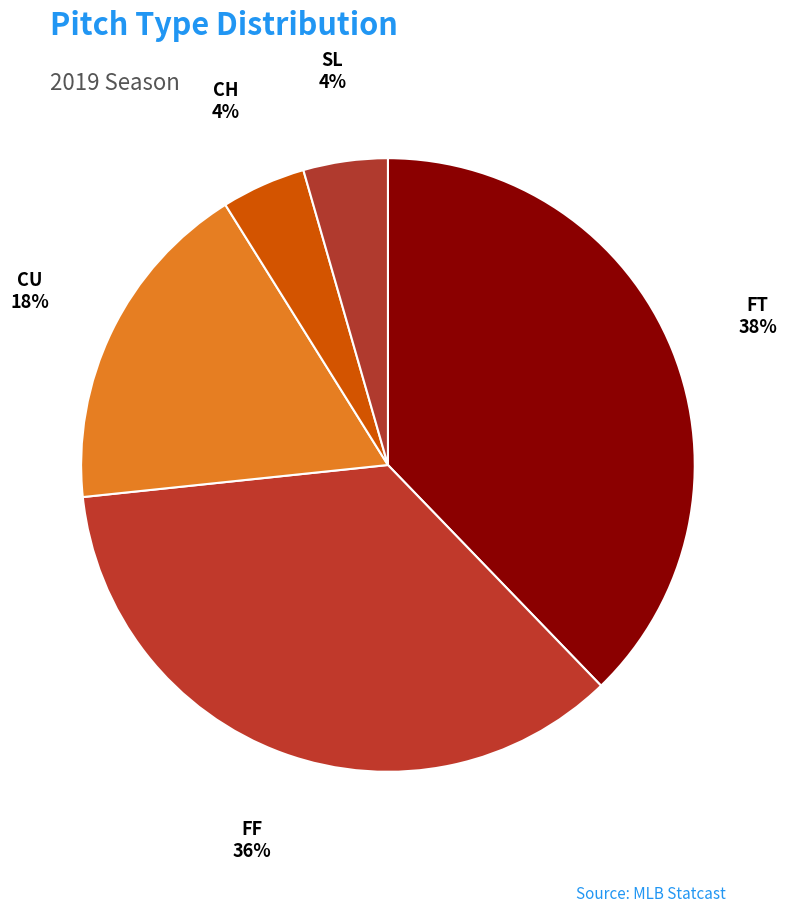

Do FT and CH together represent more than half of the pie?

No